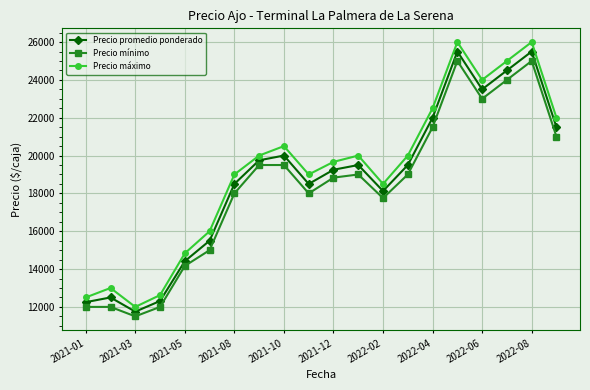

True or false: Precio máximo and Precio mínimo intersect in this chart.

False